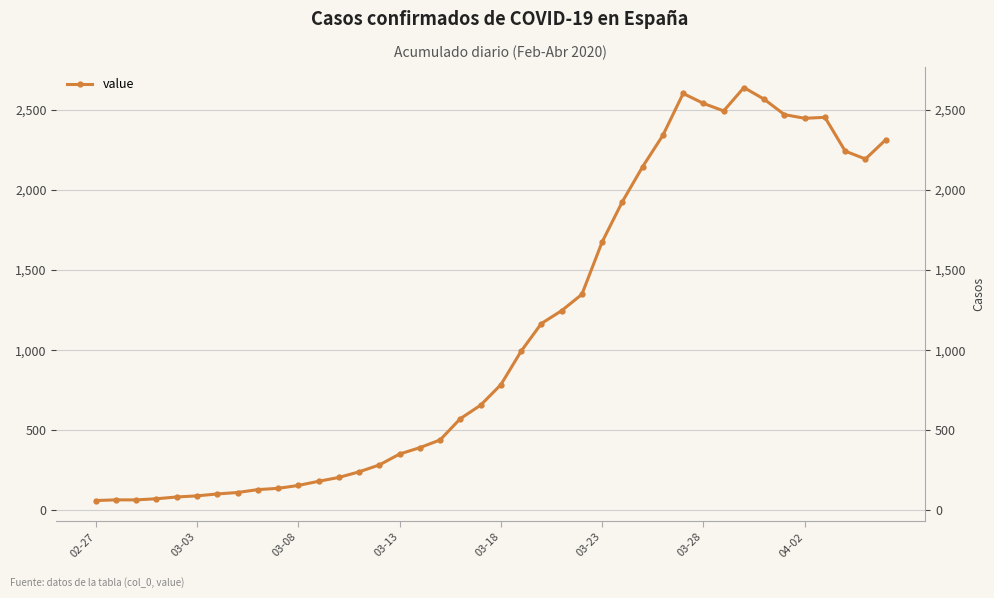

What position from the right is 17?

23